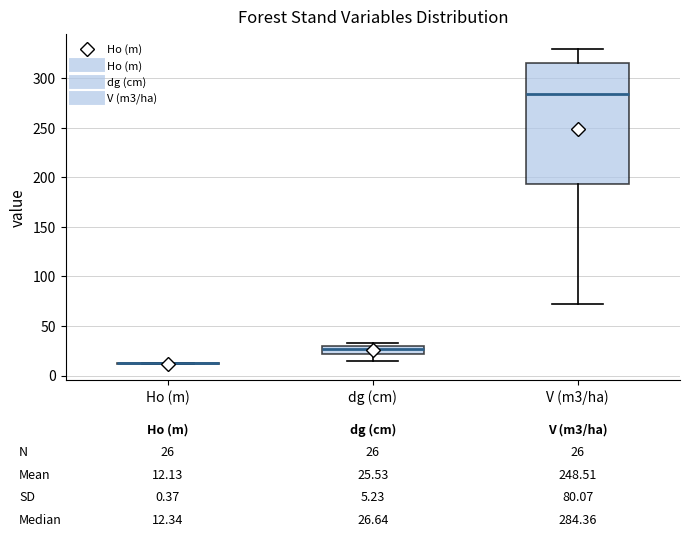

Reading left to right, read every box against the y-axis: the position of its median line, the range the box covers, and the ends of its whiskers. The values are not printed on the chart, so give them approximately, as read against the axis.

Ho (m): box collapsed to a line at 10, whiskers 10 to 10
dg (cm): median 25, box 20 to 30, whiskers 15 to 30 (just above the box's upper edge)
V (m3/ha): median 285, box 195 to 315, whiskers 75 to 330